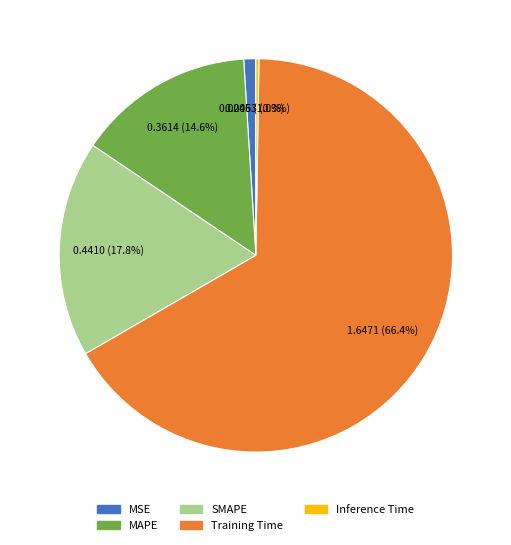

Does any single category account for the majority?

Yes